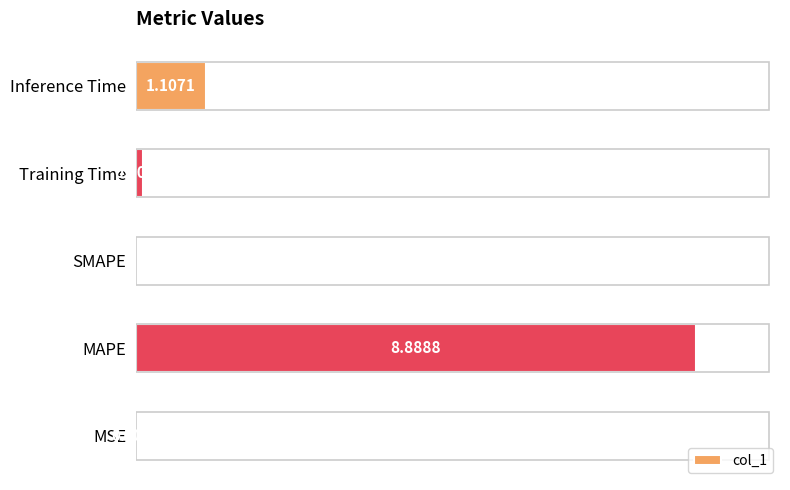

At which category does the chart reach its peak across all series?

MAPE